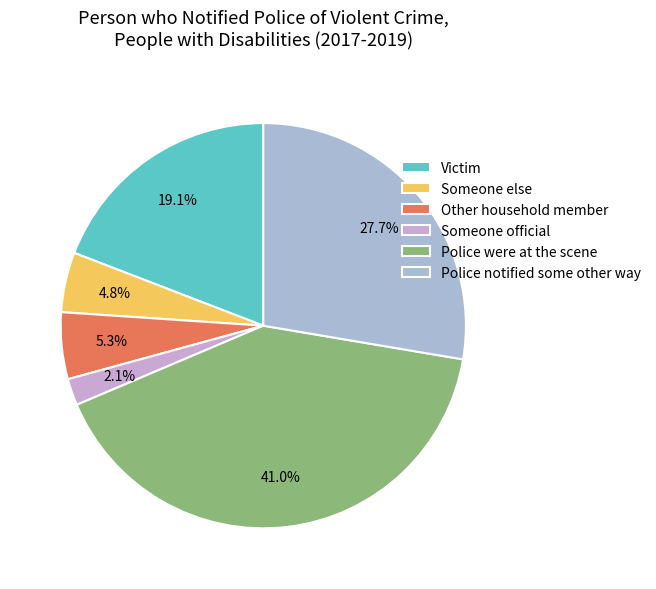

Which category has the biggest portion of the pie?

Police were at the scene